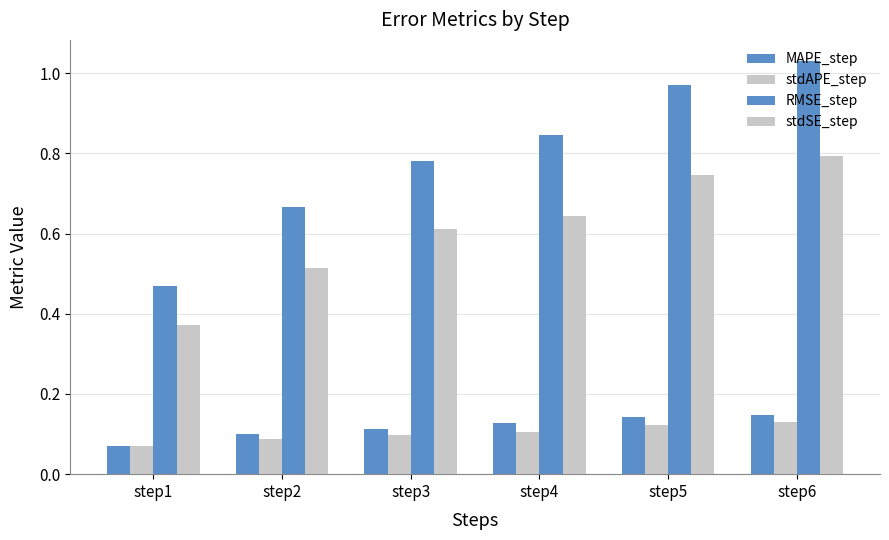

What is the difference between the second highest and second lowest values in the RMSE_step series?

0.3